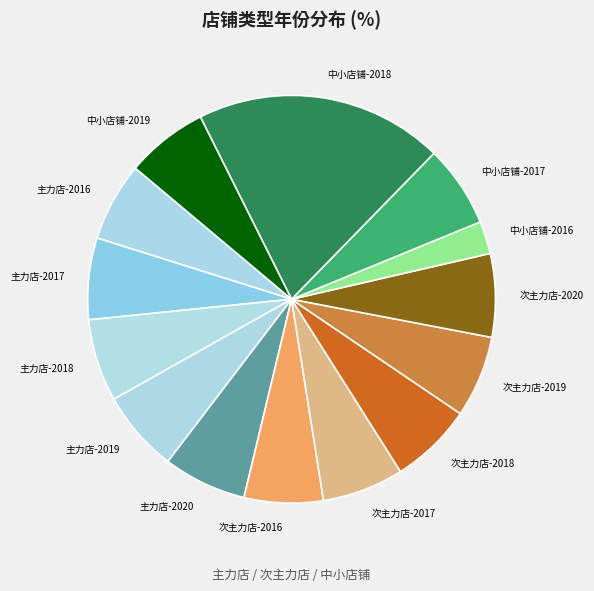

How many segments does this pie chart have?

14